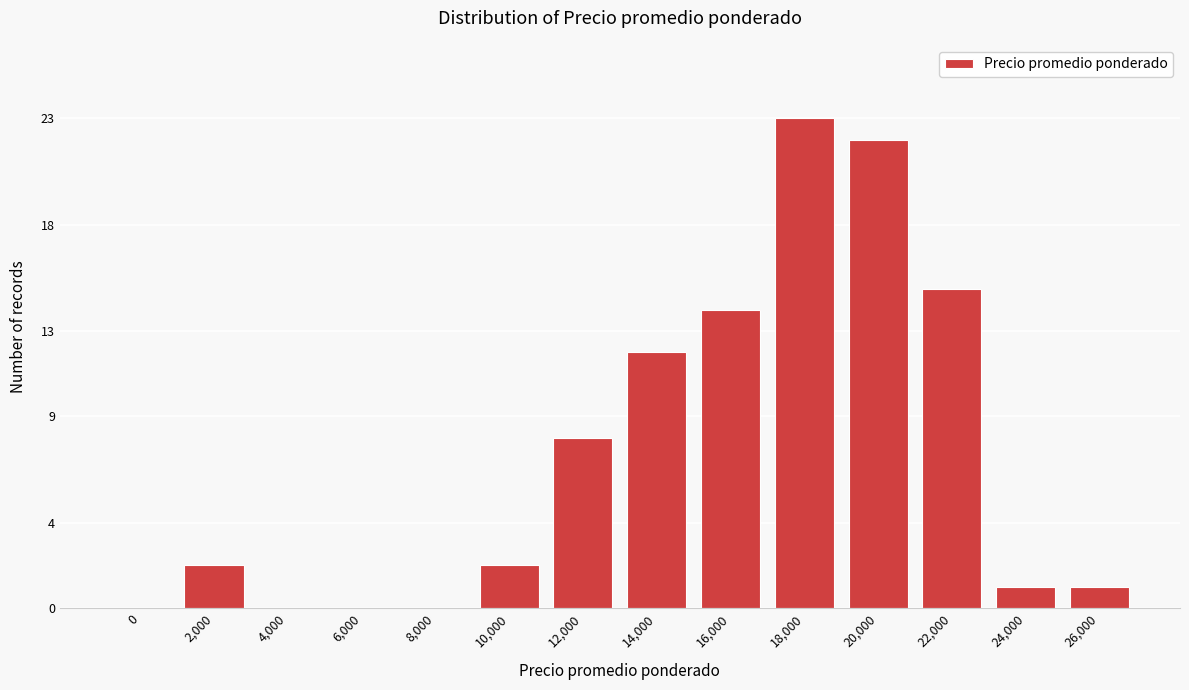

The chart shows a value of 2 at 2,000. True or false?

True